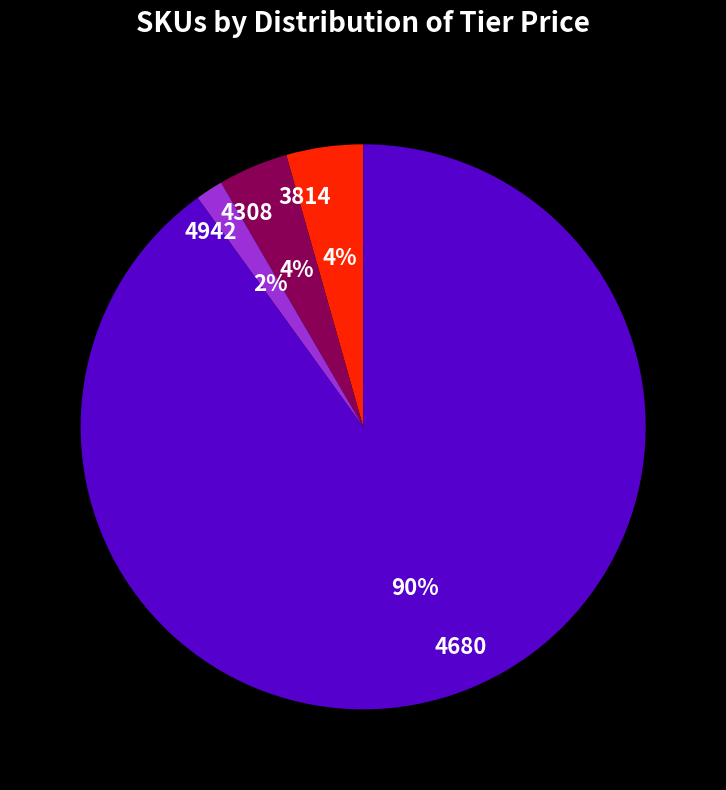

How many segments does this pie chart have?

4